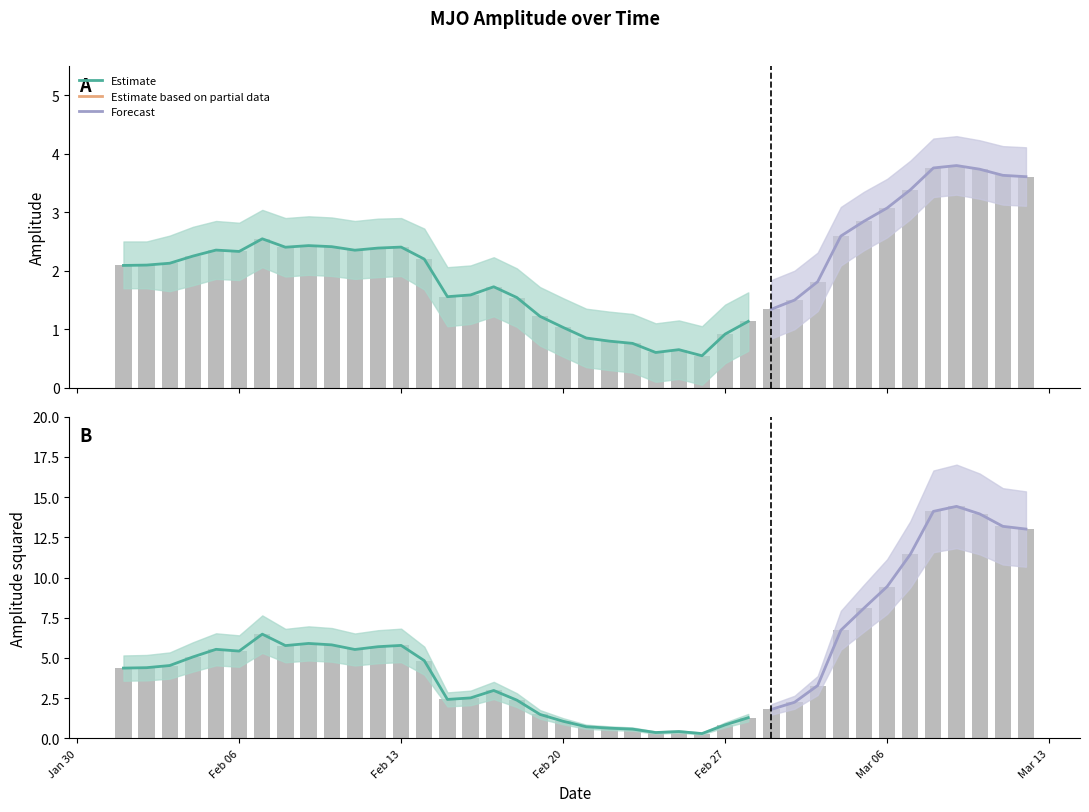

Read the amplitude value at 2023-02-02.

2.1